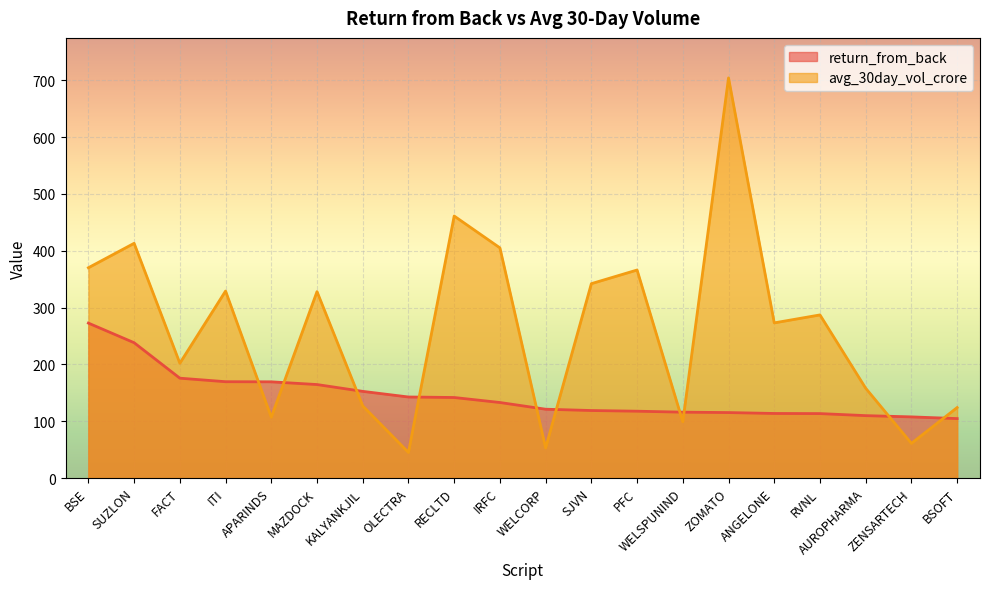

After their last crossing, which series has the higher values: avg_30day_vol_crore or return_from_back?

avg_30day_vol_crore